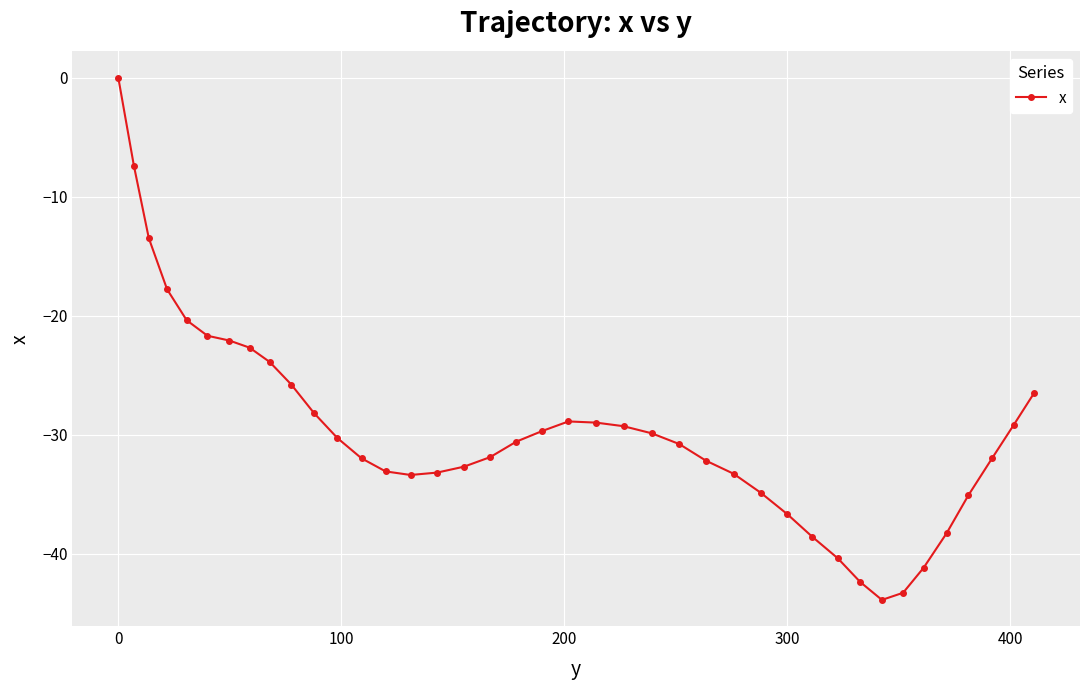

What is the difference between the maximum and minimum values?

43.9